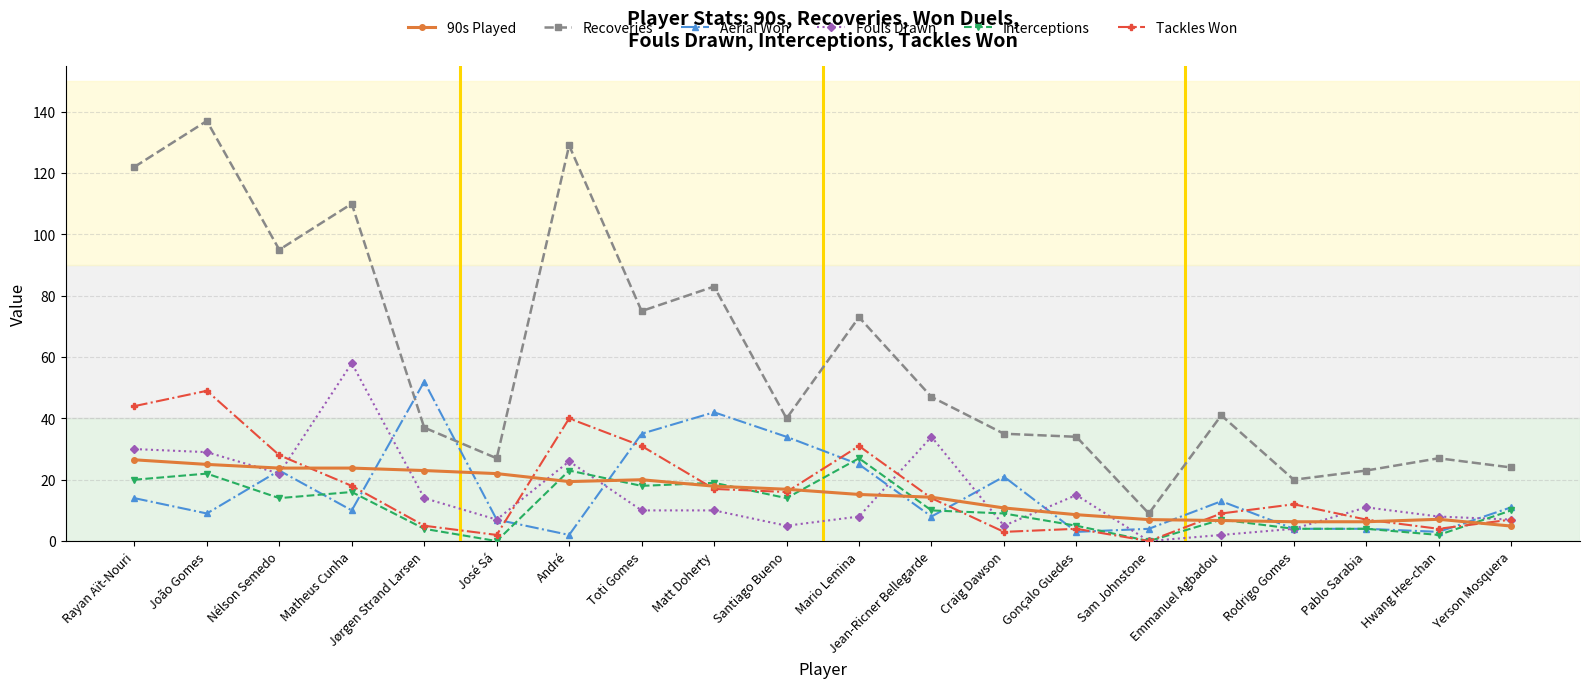

What is the maximum value for Recoveries?

137.0